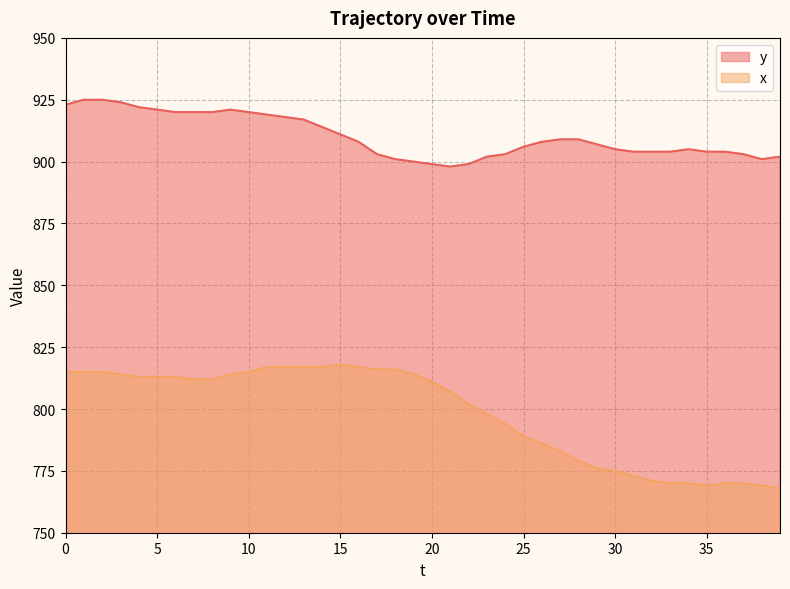

Is the value of y at 35 greater than the value of x at 39?

Yes